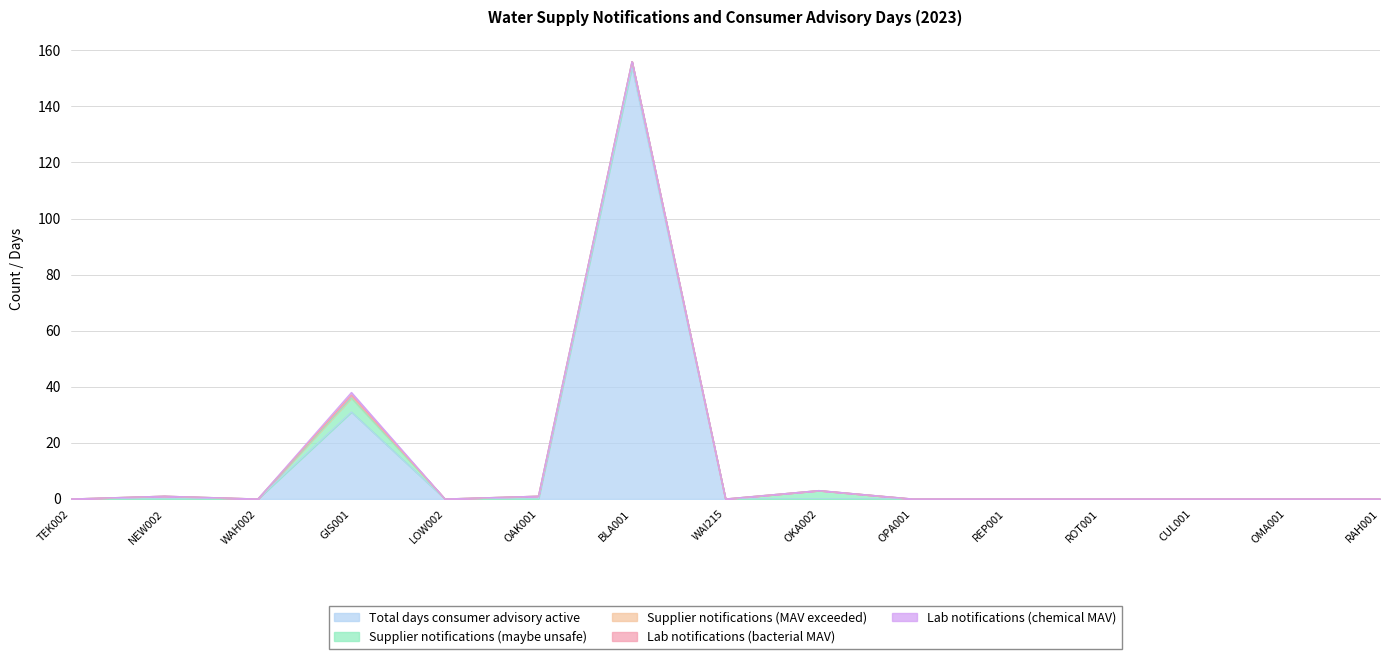

What is the sum of all Supplier notifications (maybe unsafe) values?

12